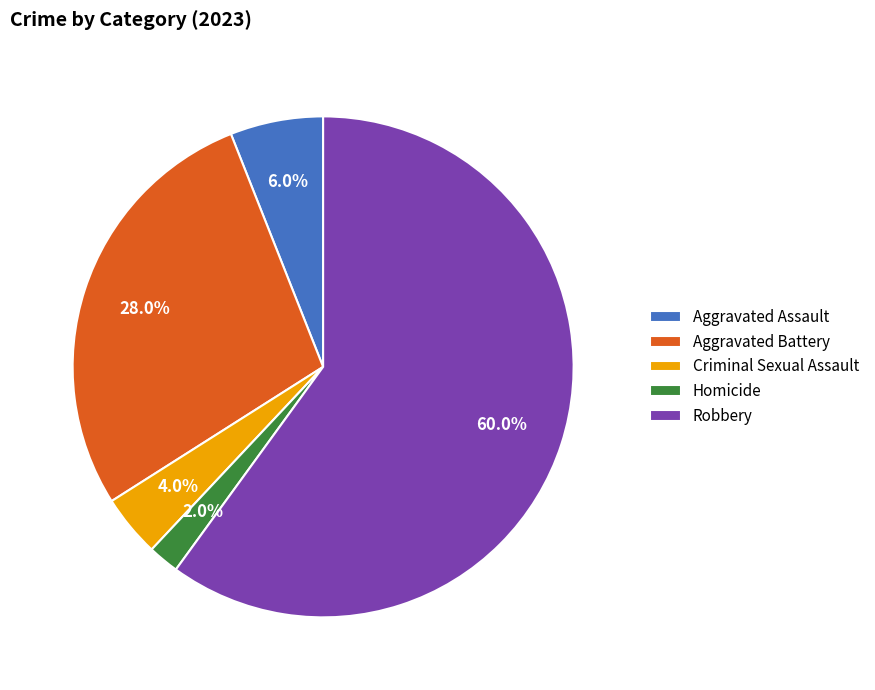

Which slice represents more than half of the pie?

Robbery